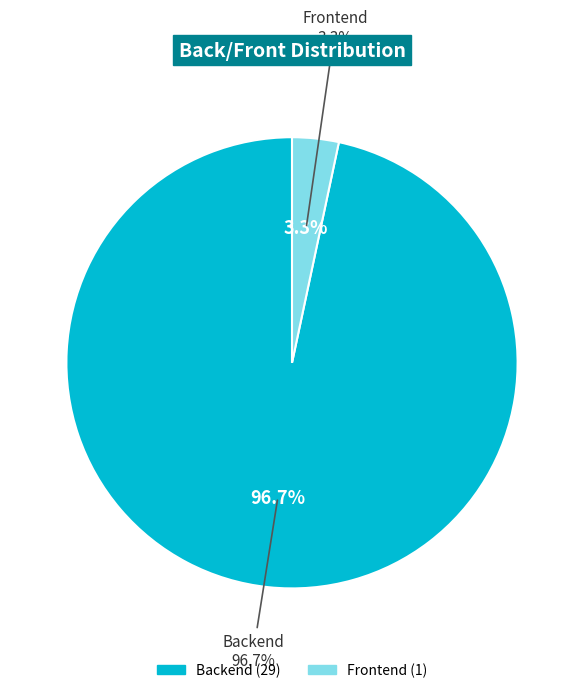

Is it true that Backend is 97% of the pie?

True